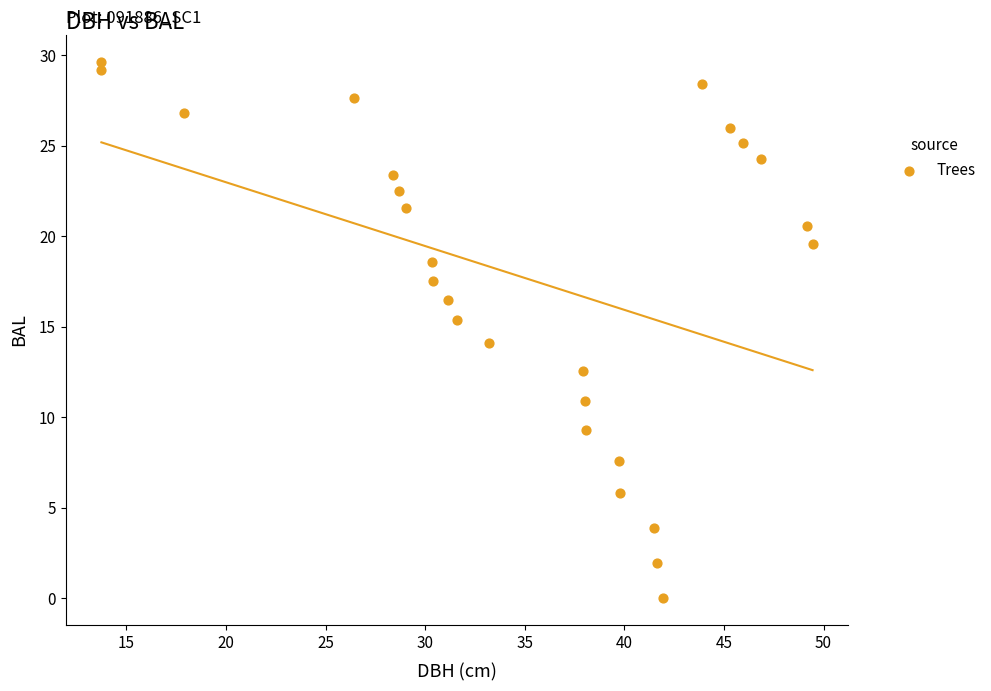

What is the range of X values (max minus min)?

35.7